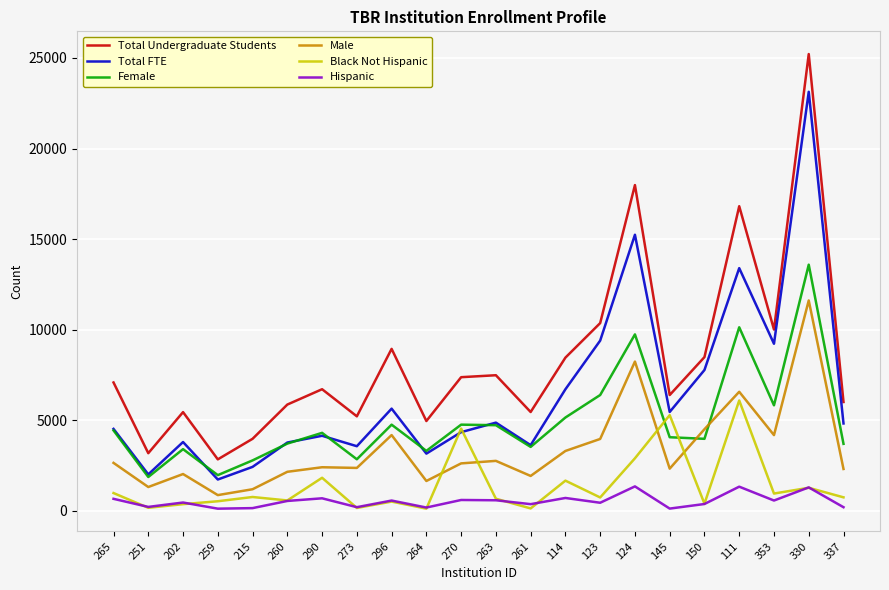

What is the total value across all series at 260?

16620.5